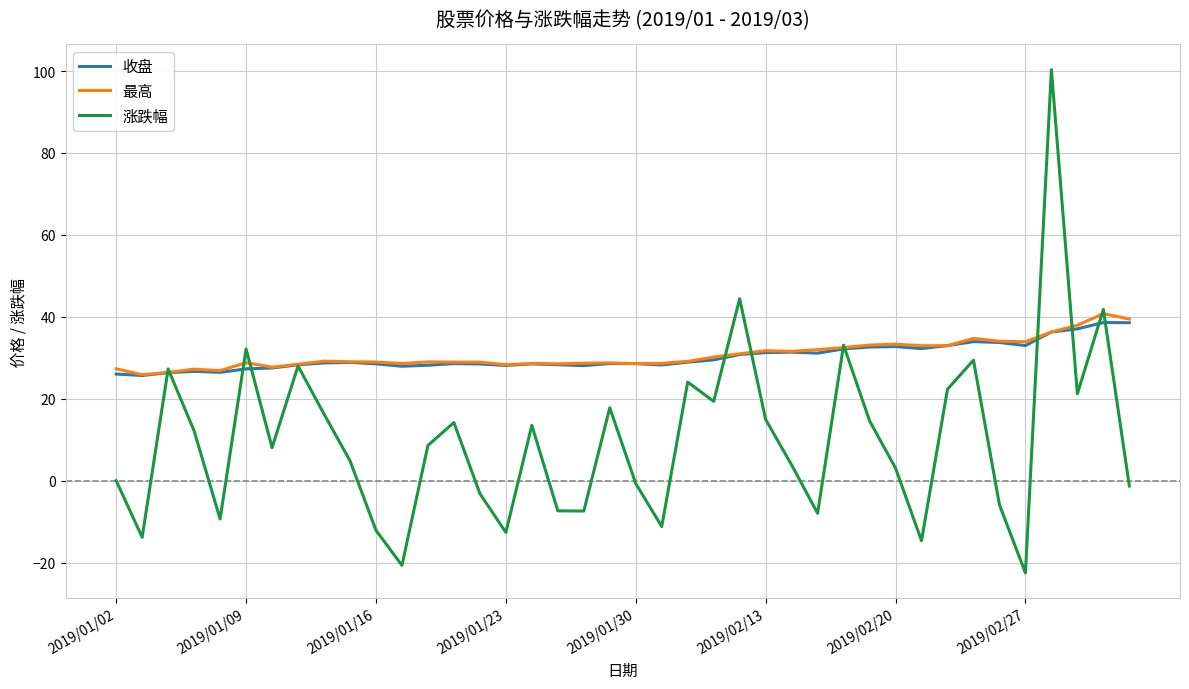

True or false: 收盘 and 涨跌幅 intersect in this chart.

True